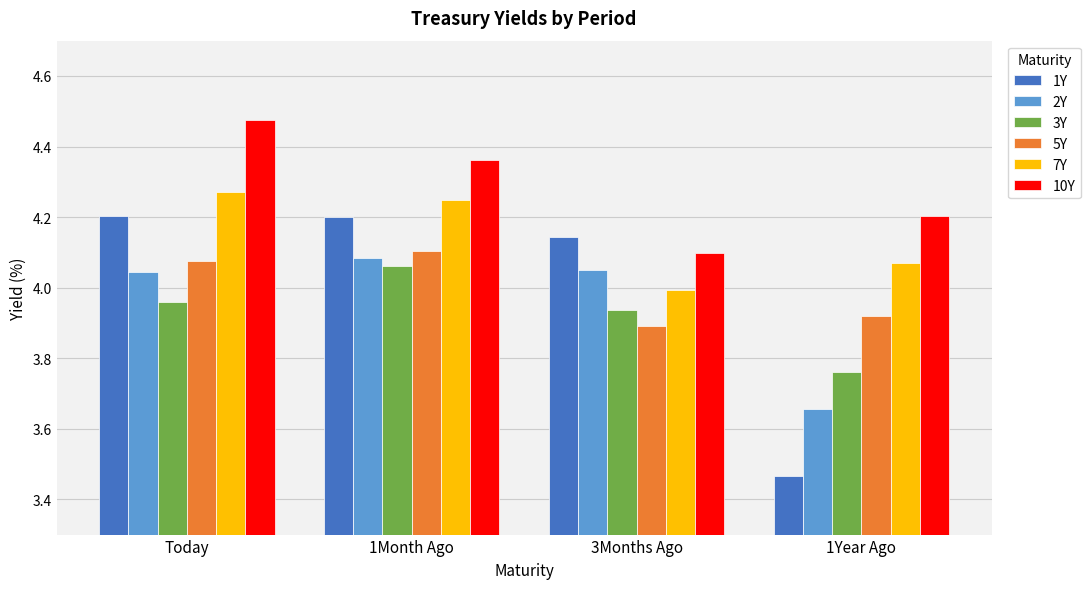

The 3Y series shows 5.4 at 1Month Ago. True or false?

False